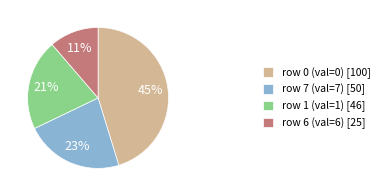

Does any single category account for the majority?

No